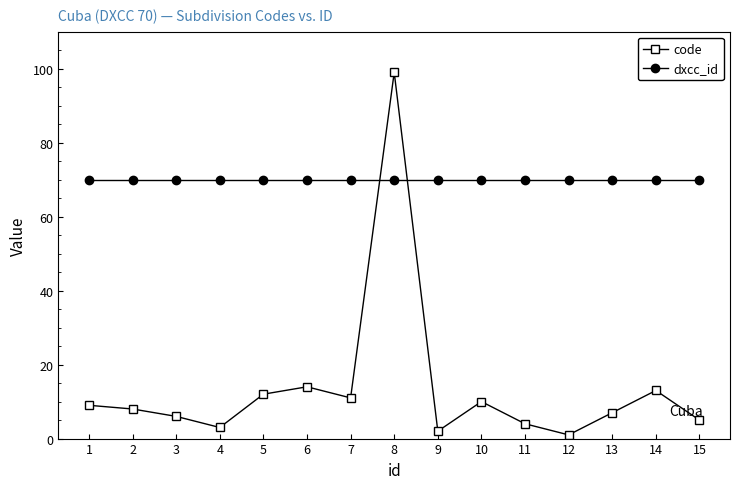

What is the value of the code point at the 13th from the left?

7